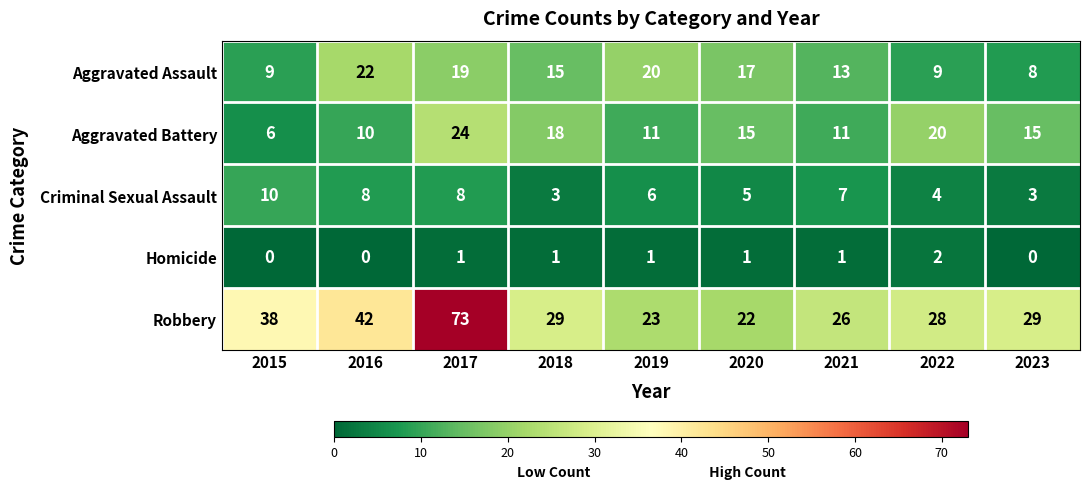

What is the difference between the highest and lowest values at 2019?

22